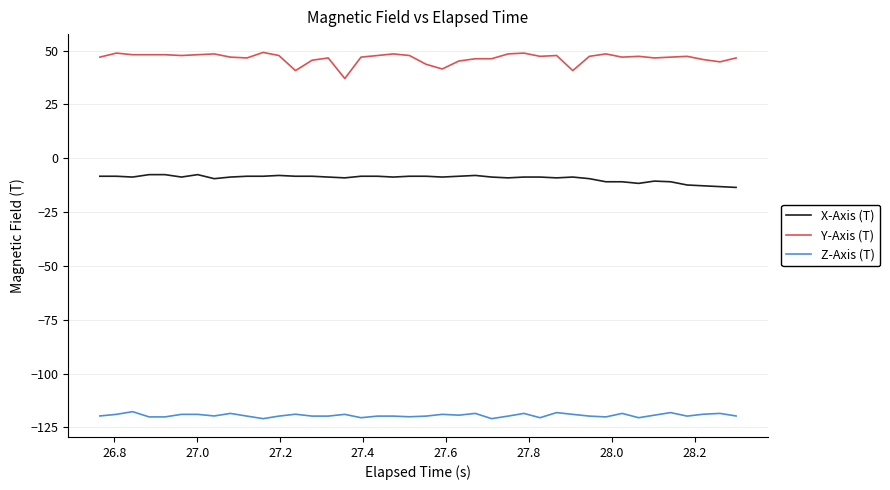

True or false: Y-Axis (T) and X-Axis (T) intersect in this chart.

False